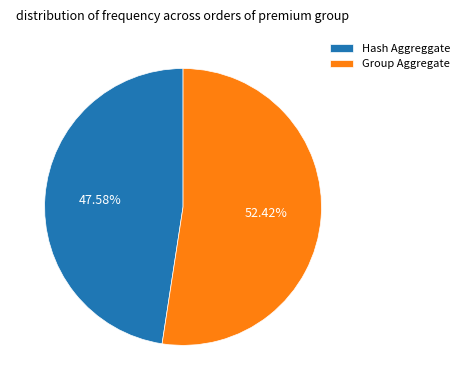

What percentage is the Hash Aggreggate slice, to the nearest percent?

48%